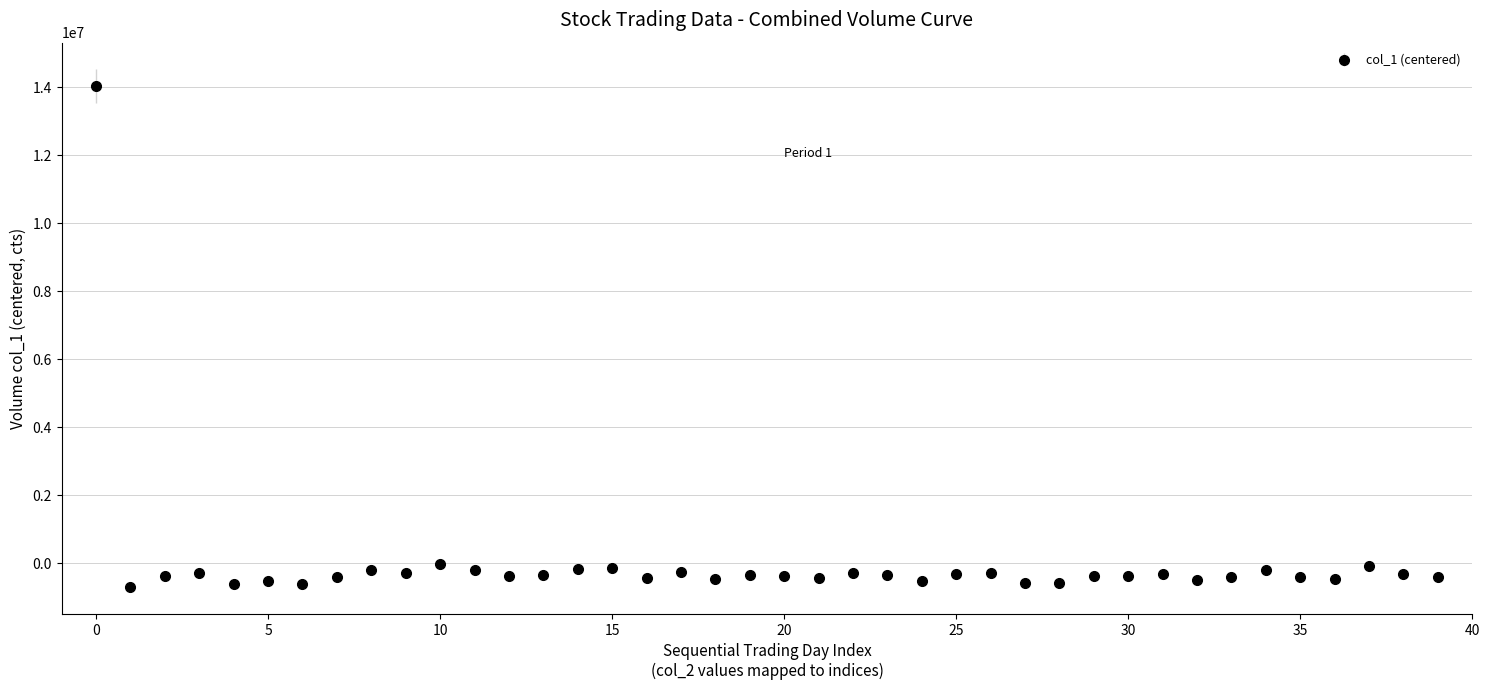

What is the difference between the second highest and second lowest values?

589000